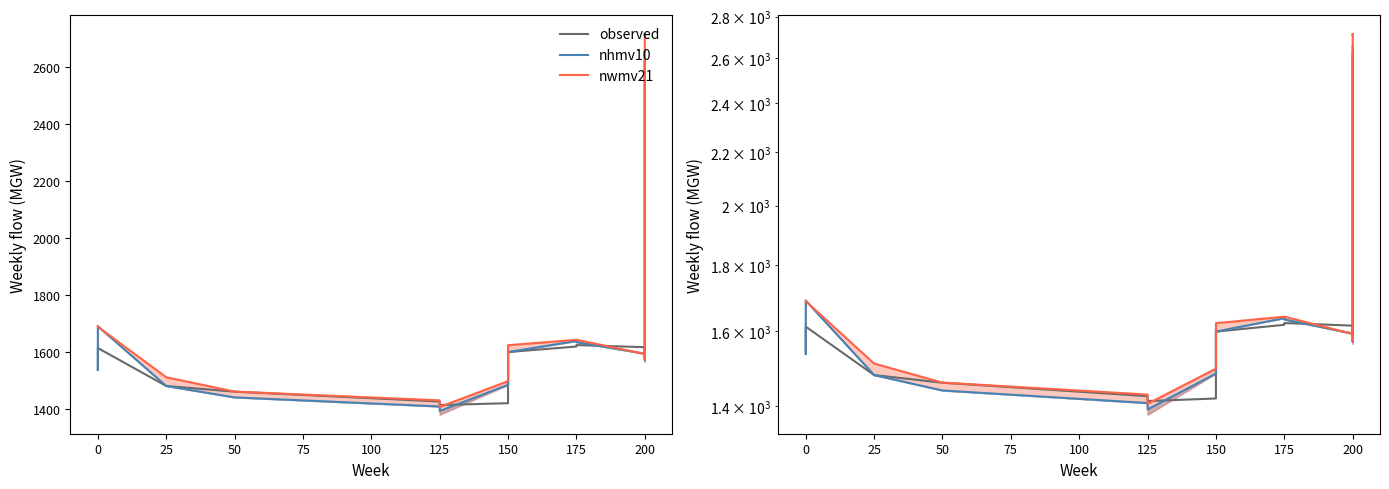

Between 100 and 125, which series saw the biggest shift?

nhmv10